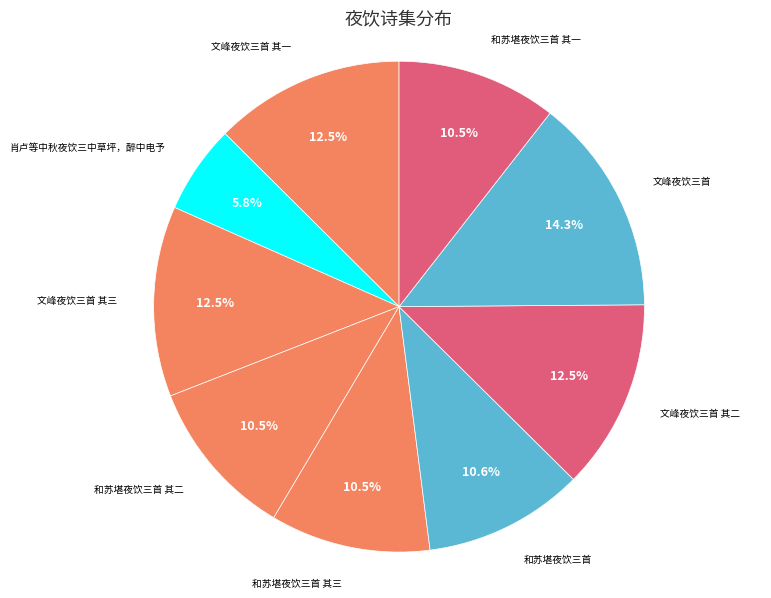

Rank the categories by value from highest to lowest.

文峰夜饮三首, 文峰夜饮三首 其一, 文峰夜饮三首 其二, 文峰夜饮三首 其三, 和苏堪夜饮三首, 和苏堪夜饮三首 其三, 和苏堪夜饮三首 其二, 和苏堪夜饮三首 其一, 肖卢等中秋夜饮三中草坪，醉中电予